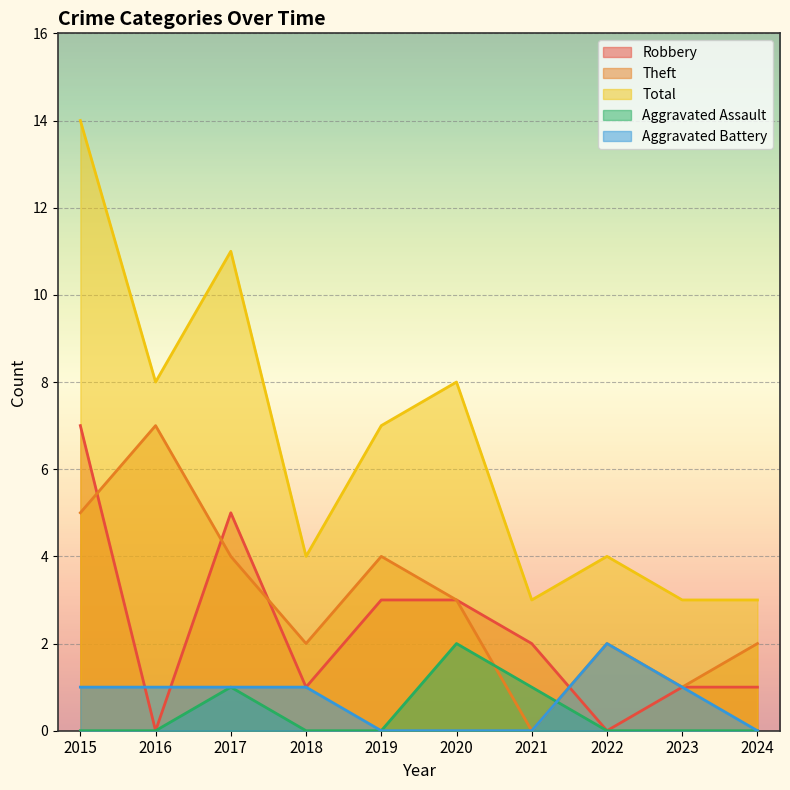

Is it true that Theft equals 3 at 2020?

True